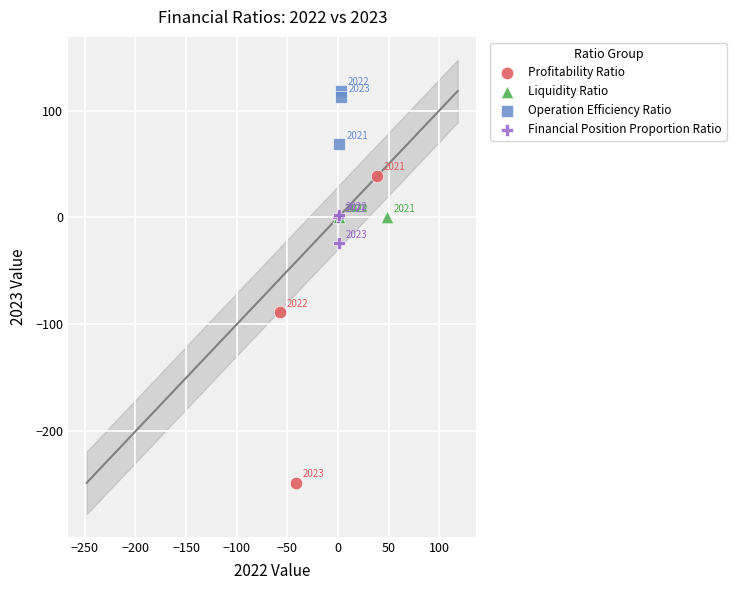

Which series reaches the maximum Y coordinate?

Operation Efficiency Ratio